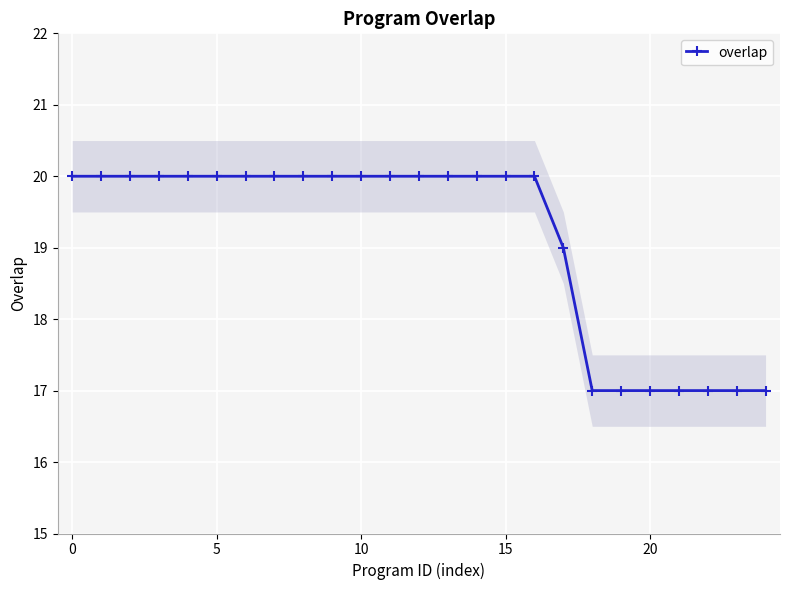

What is the average value?

19